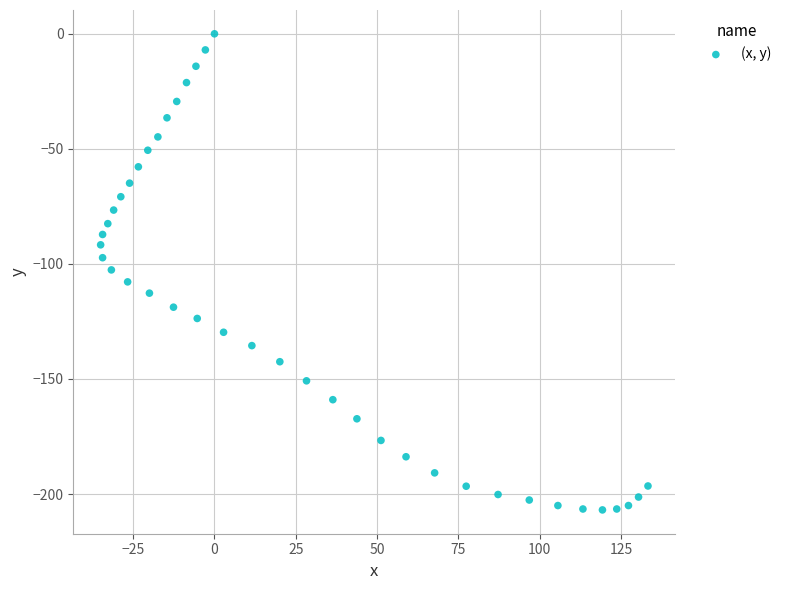

What is the range of X values (max minus min)?

168.3